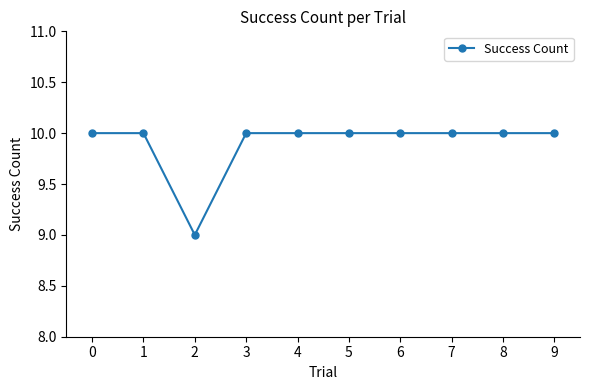

How many data points does each series have?

10